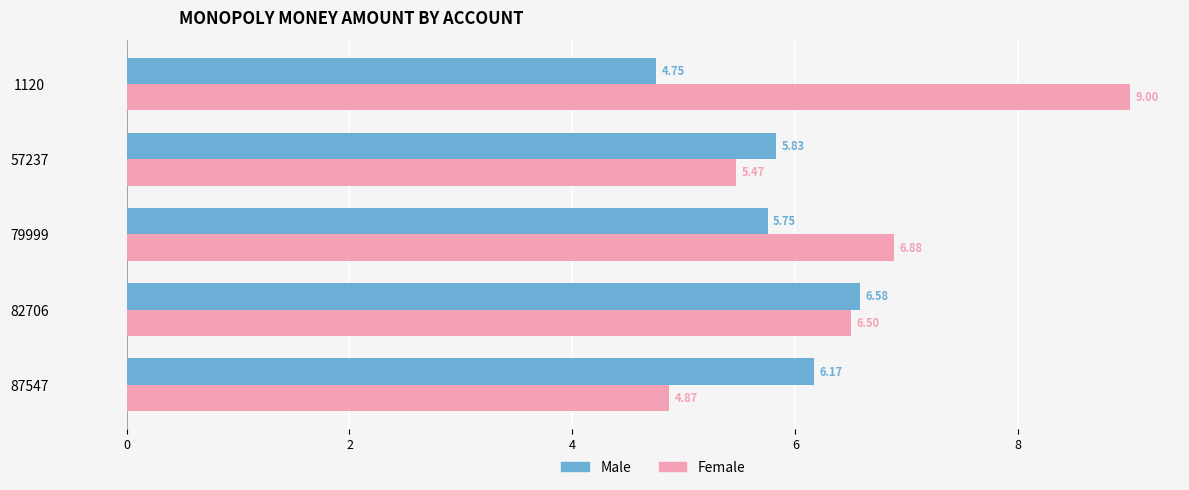

What is the difference between the Female values at 79999 and 87547?

2.0